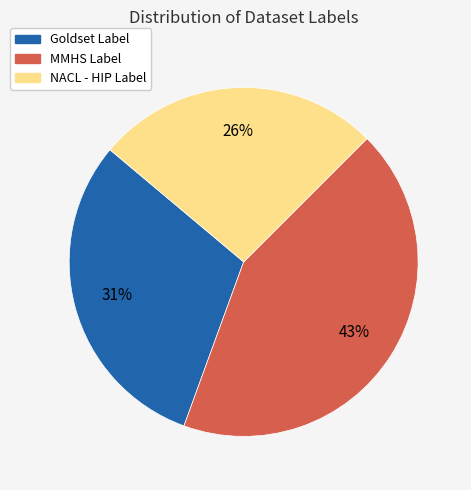

True or false: NACL - HIP Label accounts for 26% of the total.

True